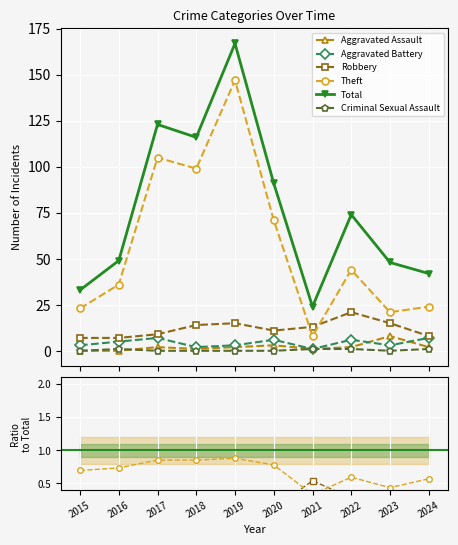

At which label does Aggravated Assault reach its peak?

2023